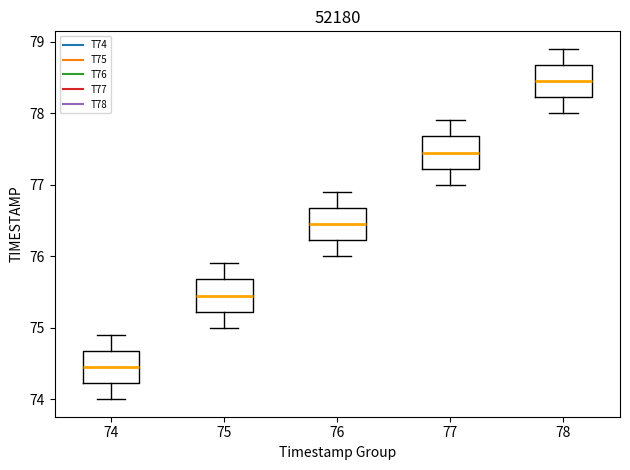

Reading left to right, read every box against the y-axis: the position of its median line, the range the box covers, and the ends of its whiskers. The values are not printed on the chart, so give them approximately, as read against the axis.

74: median 74.5, box 74.2 to 74.7, whiskers 74.0 to 74.9
75: median 75.5, box 75.2 to 75.7, whiskers 75.0 to 75.9
76: median 76.5, box 76.2 to 76.7, whiskers 76.0 to 76.9
77: median 77.5, box 77.2 to 77.7, whiskers 77.0 to 77.9
78: median 78.5, box 78.2 to 78.7, whiskers 78.0 to 78.9